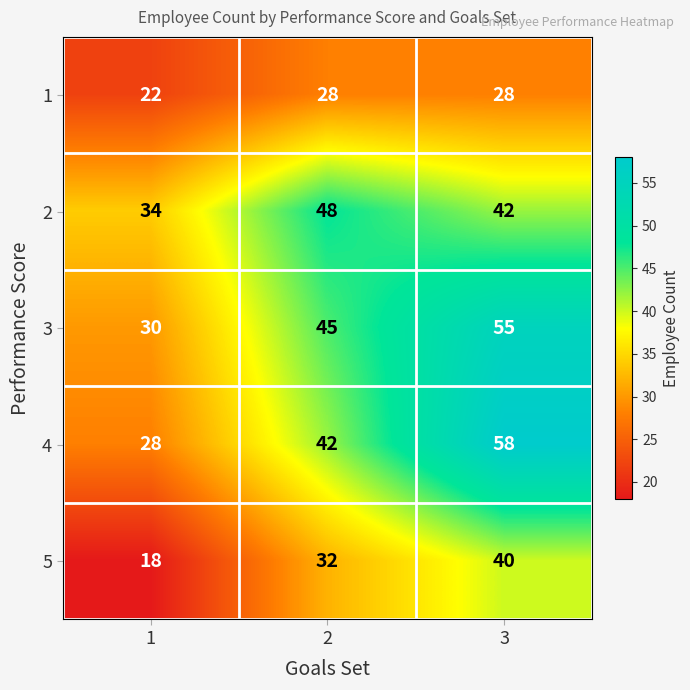

What is the total value across all series at 1?

132